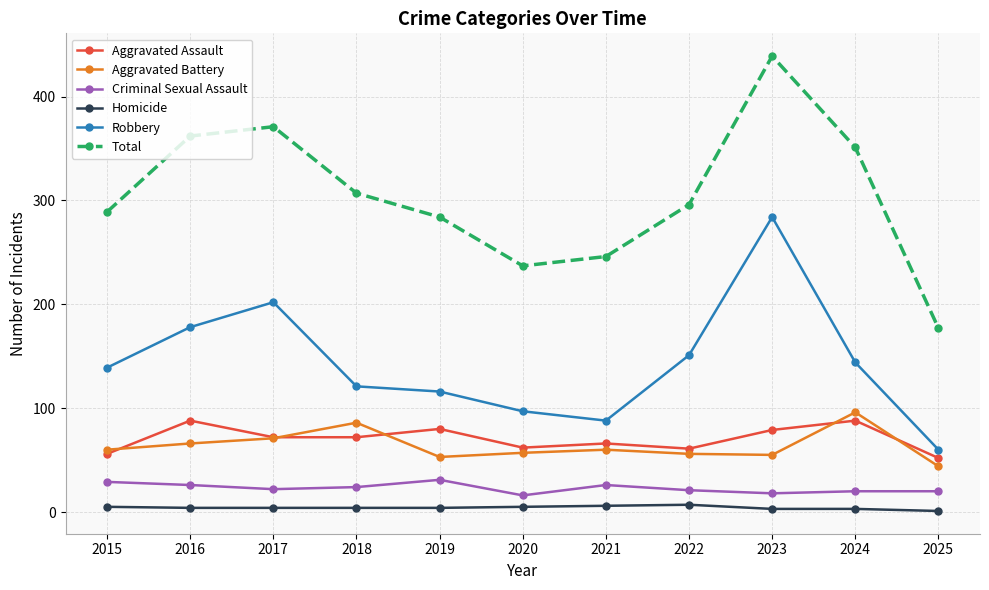

Which series has the largest total across all categories?

Total